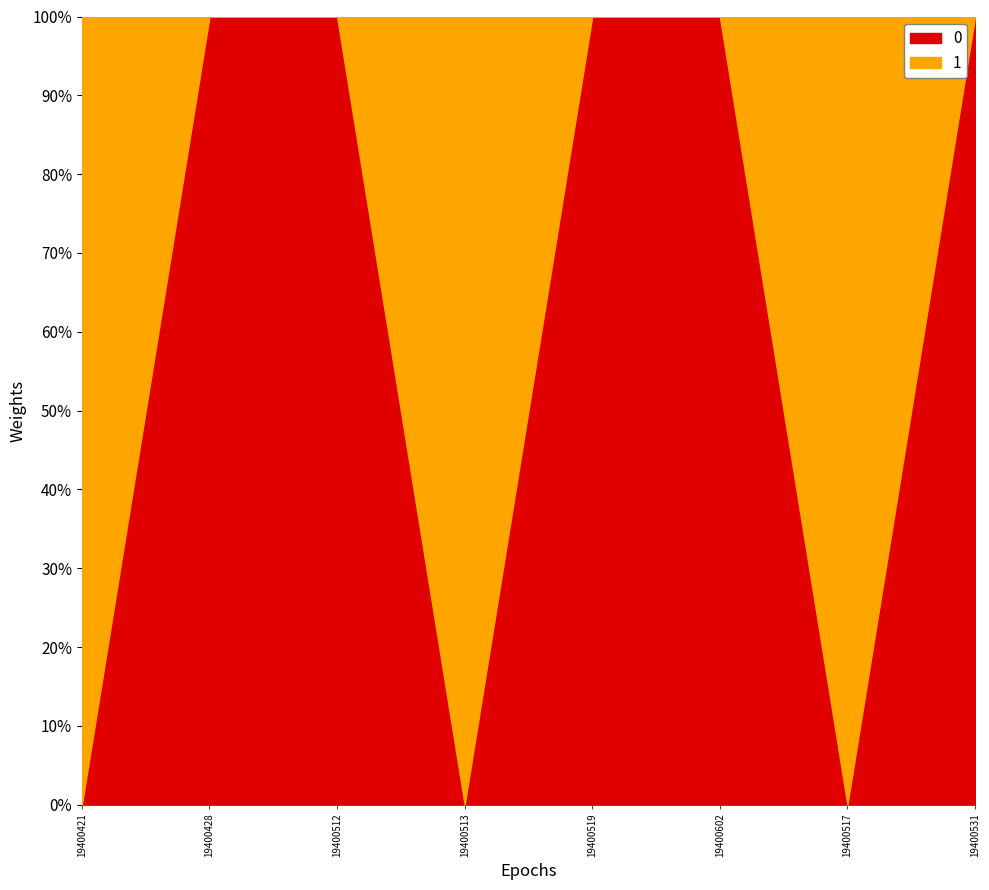

What is the label of the 4th point from the left?

19400513